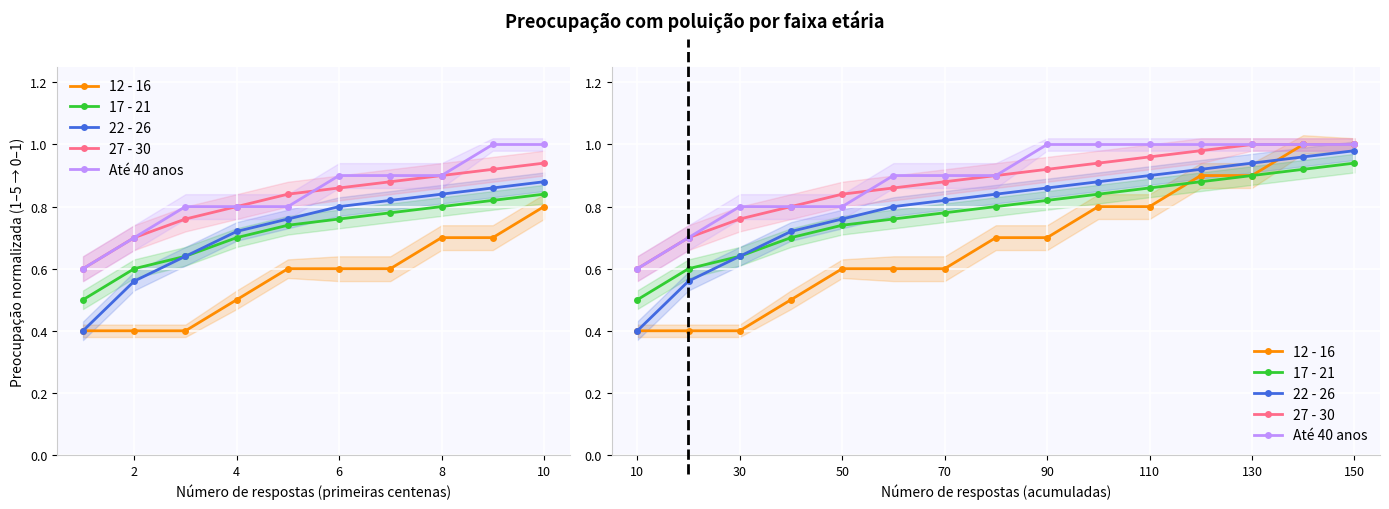

Is this an area chart (filled region under the line)?

No